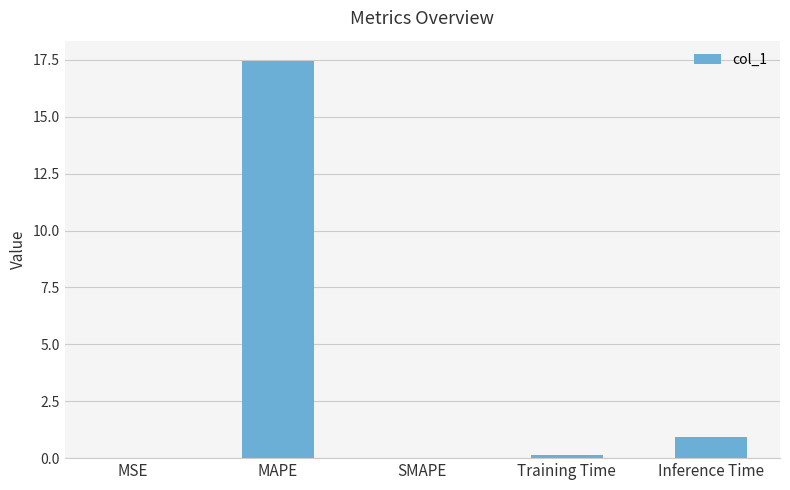

The chart shows a value of 0.1 at Training Time. True or false?

True